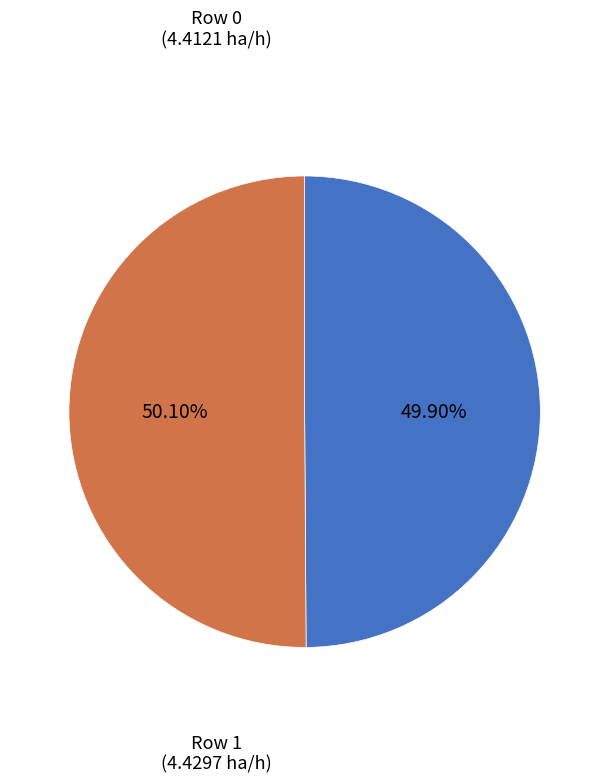

What percentage do Row 0 and Row 1 together represent?

100.0%